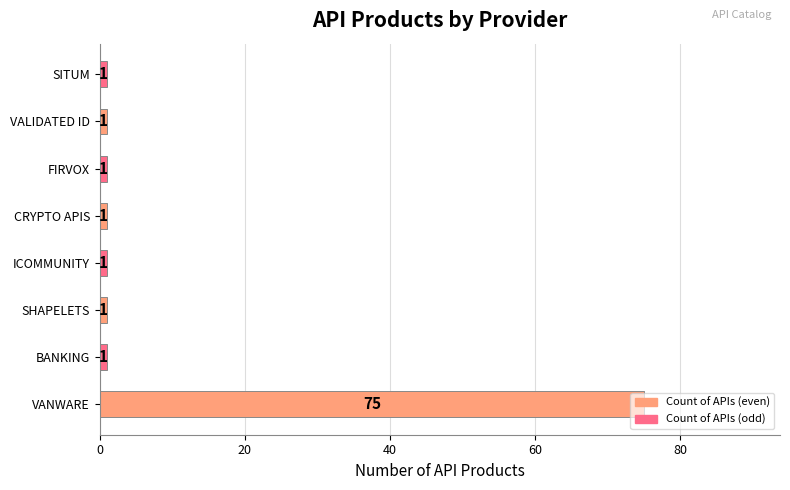

How many bars are there in total?

8